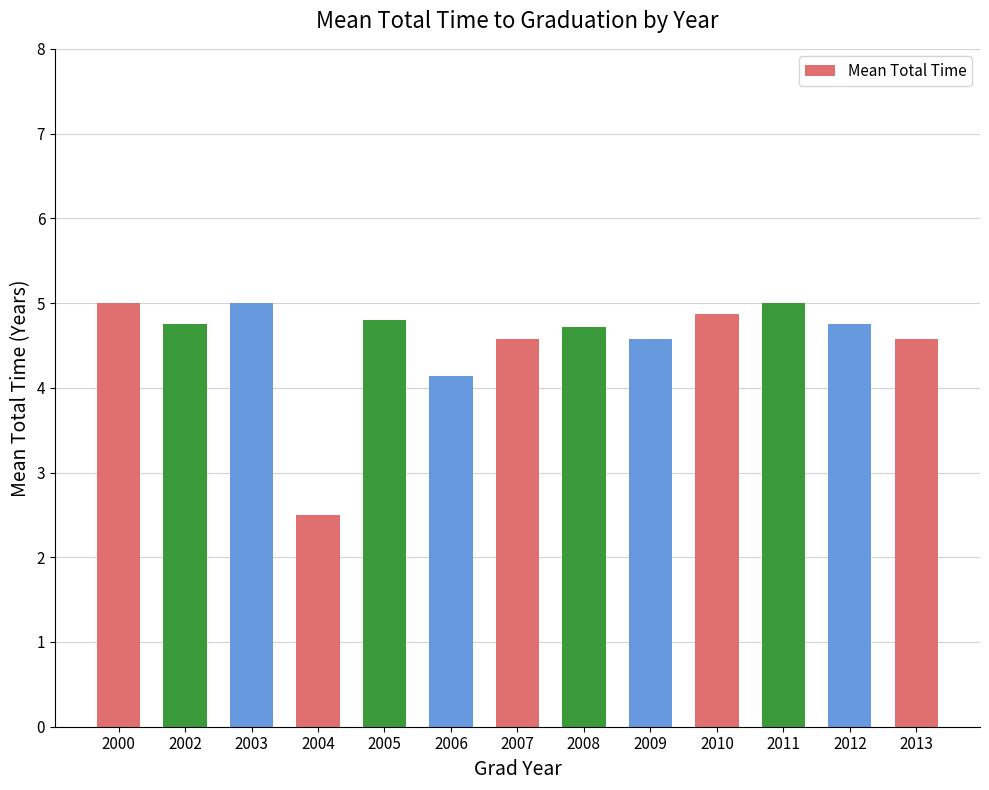

What is the value of the 5th bar from the left?

4.8